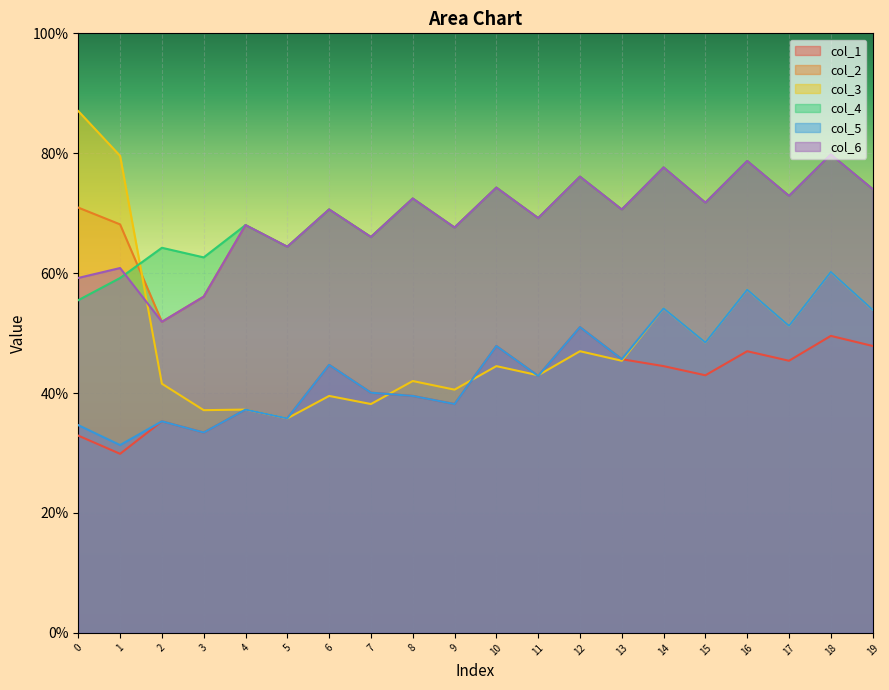

What value does the col_5 series have at 4?

37.2